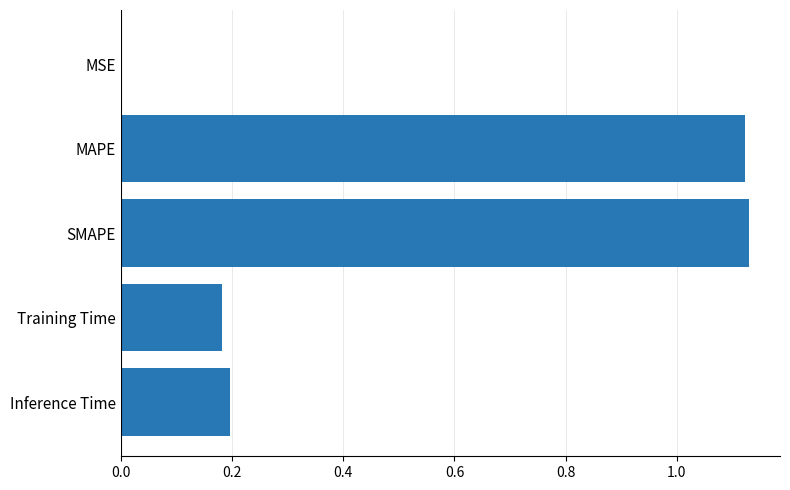

Are the bars horizontal?

Yes